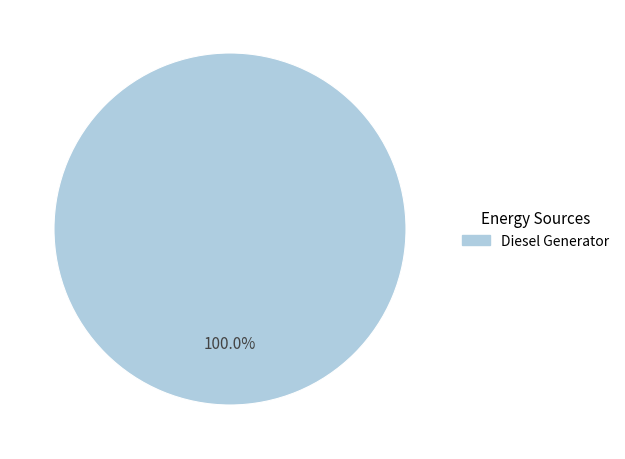

How many segments does this pie chart have?

1